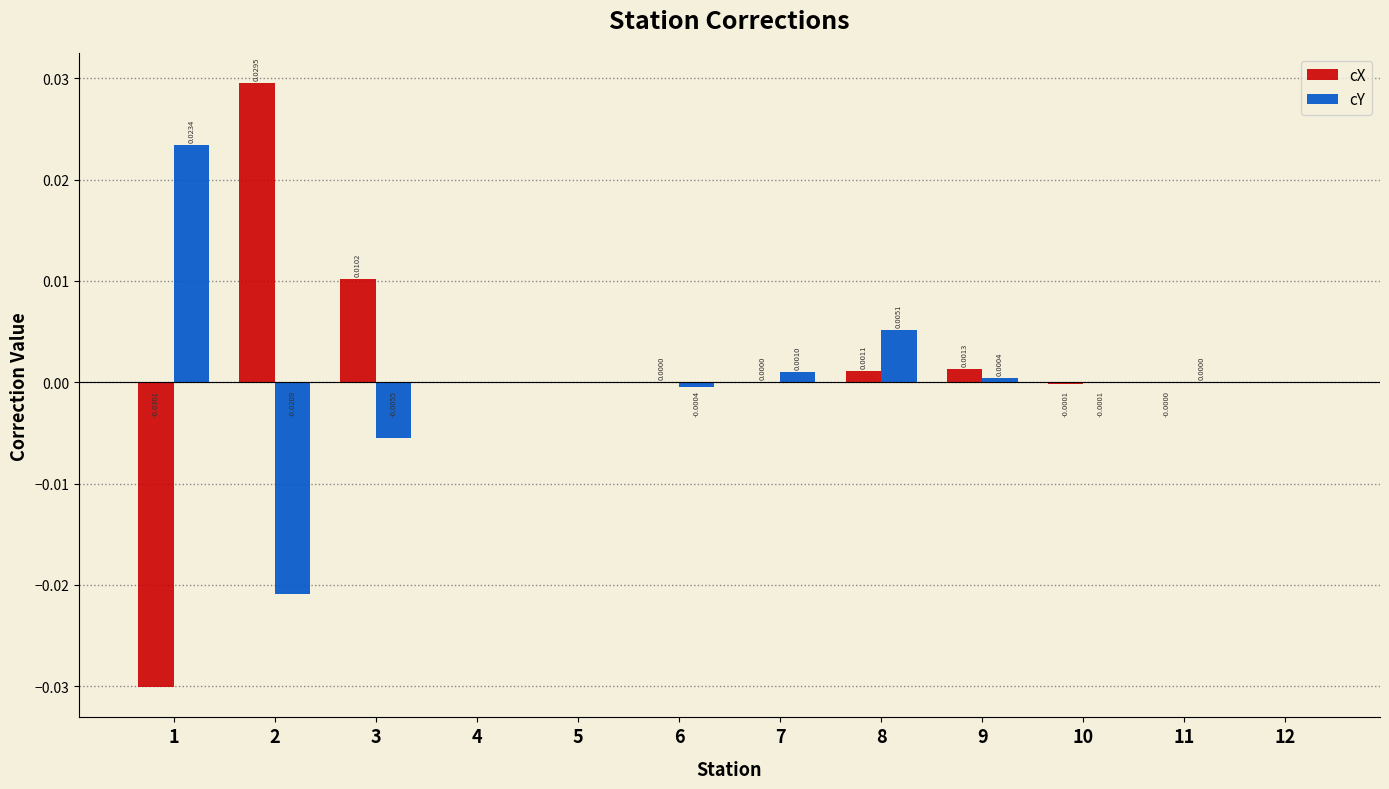

Which series has the largest total across all categories?

cX